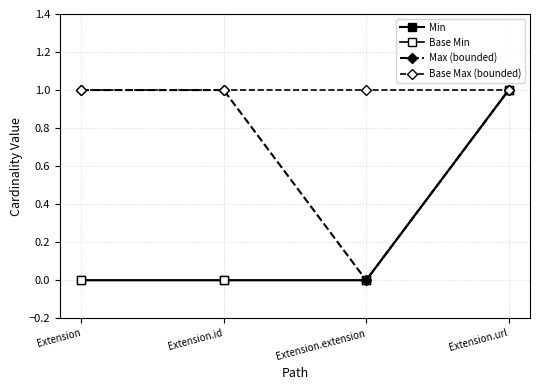

What is the average value of the Base Max (bounded) series?

1